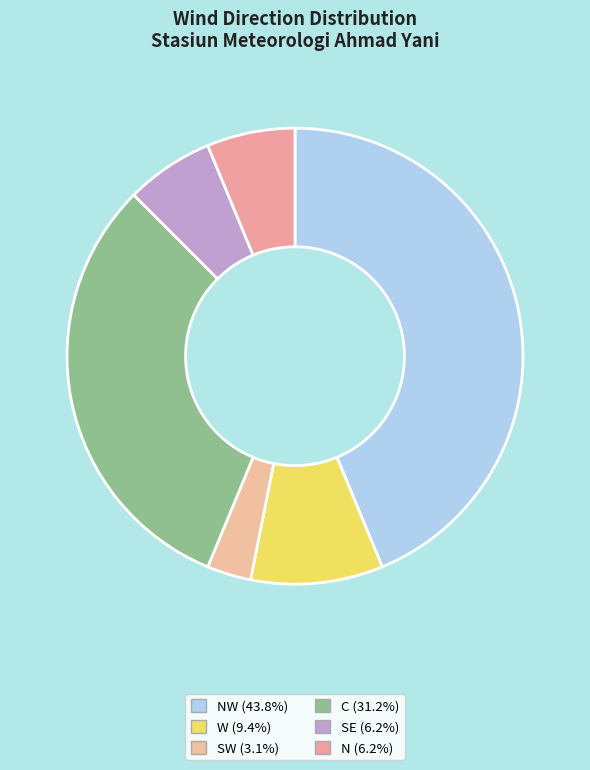

Count the number of slices in the pie.

6